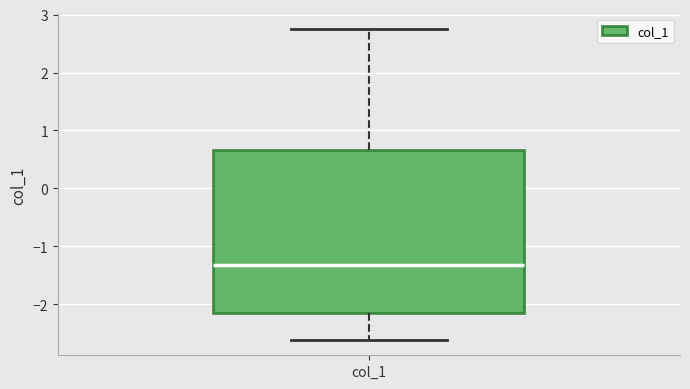

Read this box plot against the y-axis: the position of the median line, the range covered by the box, and the ends of both whiskers. The values are not printed on the chart, so give them approximately, as read against the axis.

median -1.3, box -2.2 to 0.7, whiskers -2.6 to 2.7